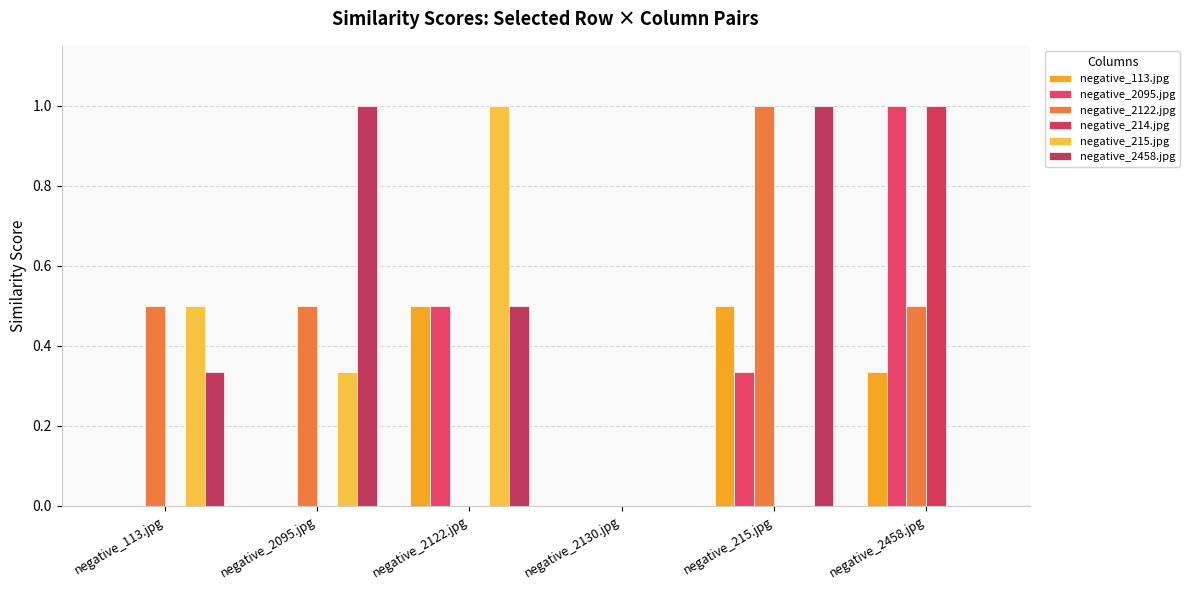

What is the total value across all series at negative_113.jpg?

1.3